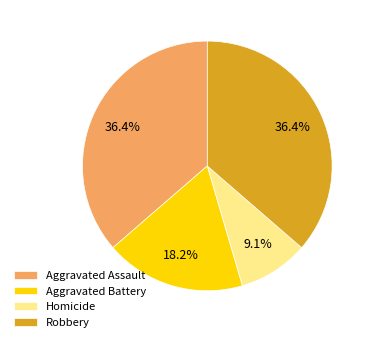

Is there any slice that represents more than half of the pie?

No